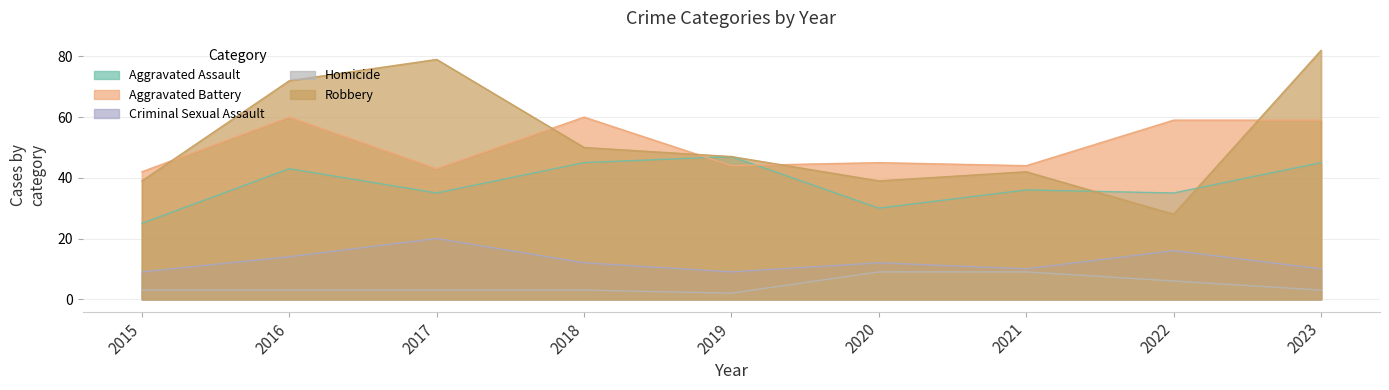

Between 2015 and 2020, which series saw the biggest shift?

Homicide